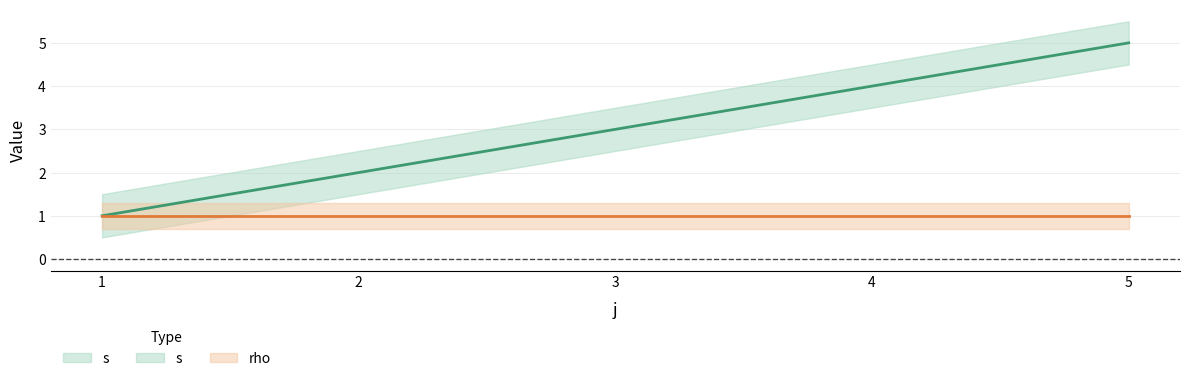

List the labels in order of value, largest first.

5, 4, 3, 2, 1